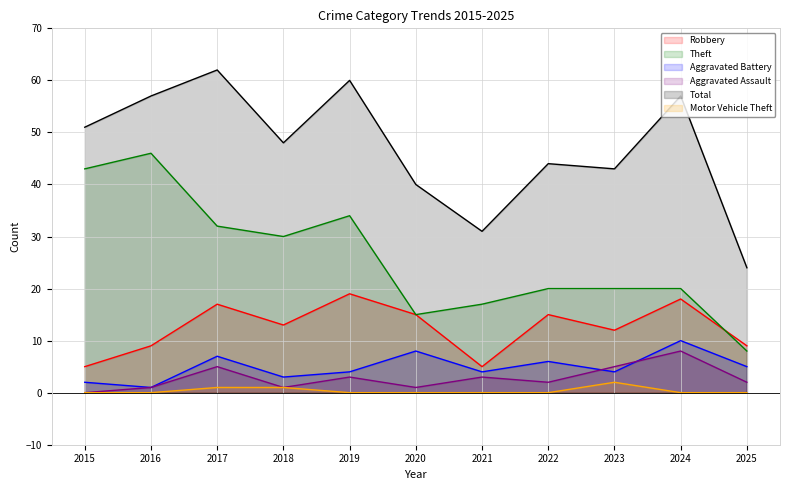

List the series in order of their peak value, lowest first.

Motor Vehicle Theft, Aggravated Assault, Aggravated Battery, Robbery, Theft, Total